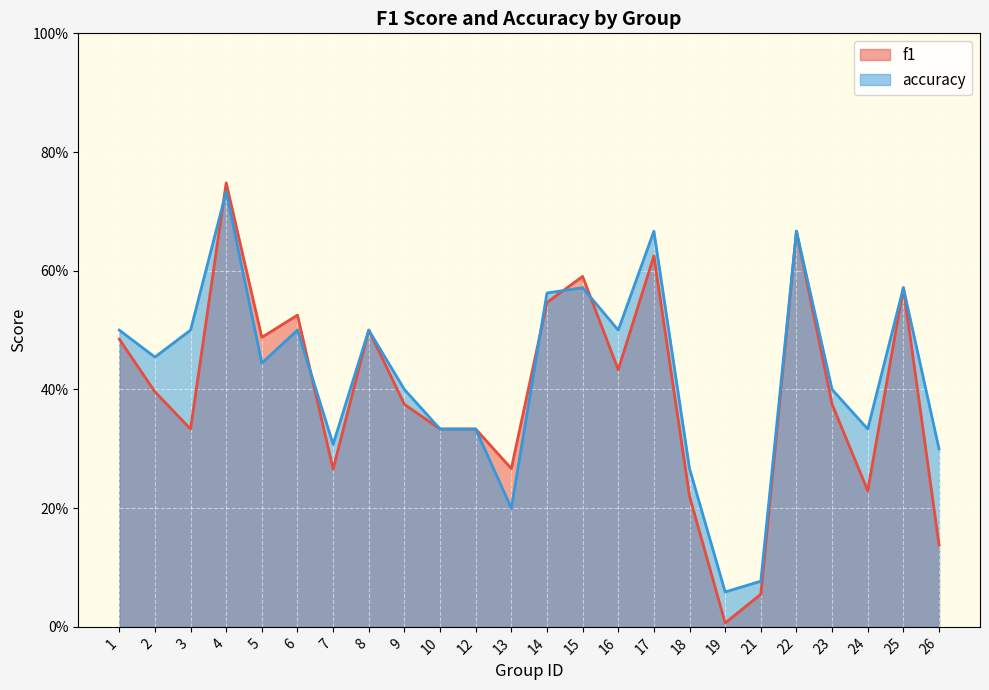

How many intersections are there between accuracy and f1?

5